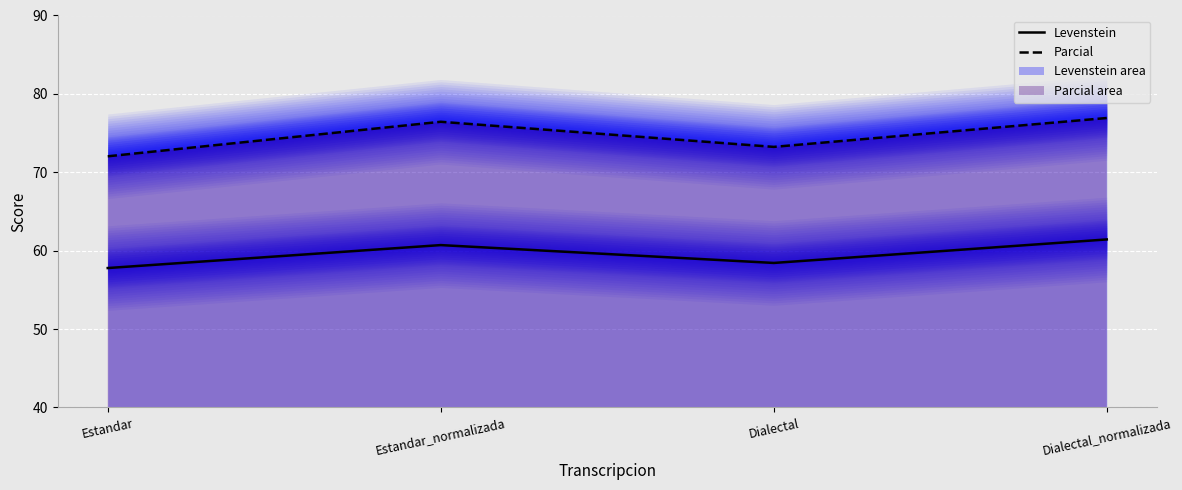

Where is Parcial nearest to the value 74?

Dialectal